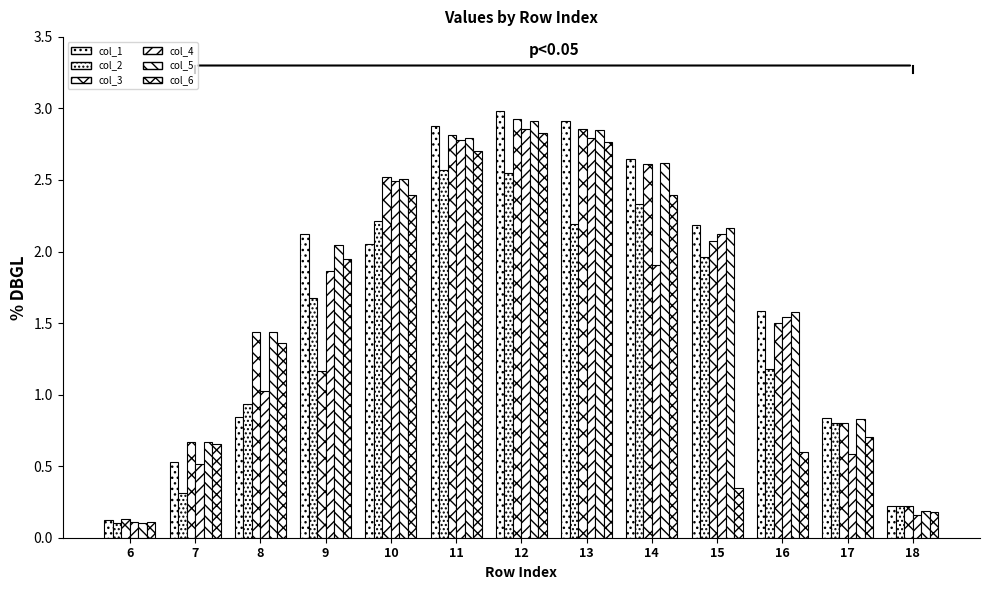

How many data points in col_2 are less than 1?

5